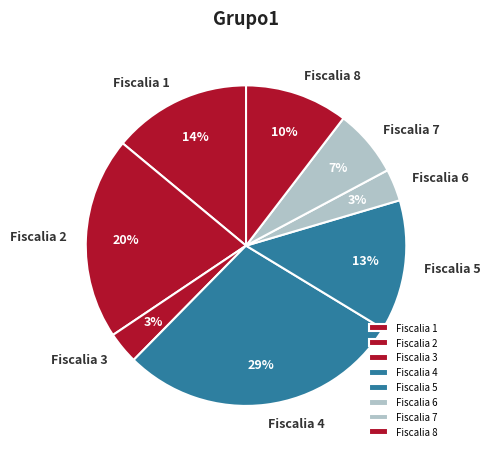

The Fiscalia 1 slice represents 14% of the pie. True or false?

True